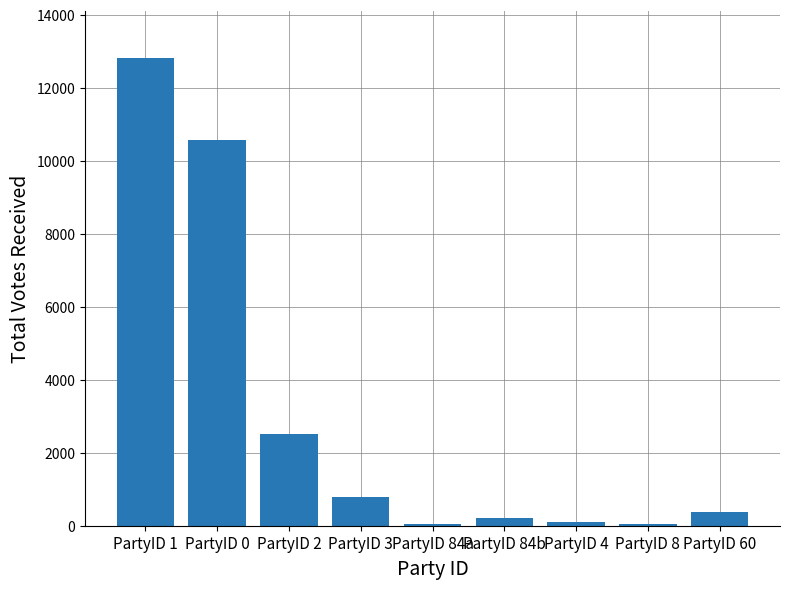

At which category does the chart reach its peak across all series?

PartyID 1